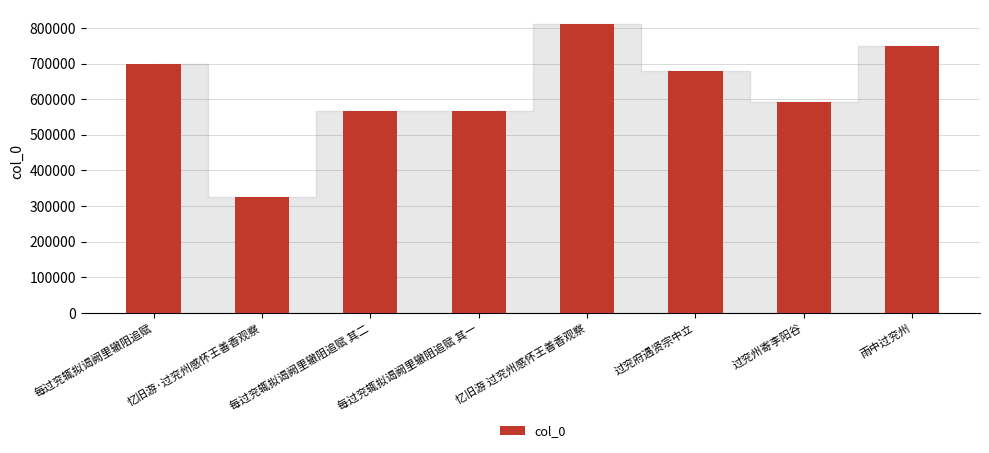

Which category has the highest value across all series?

忆旧游 过兖州感怀王善香观察